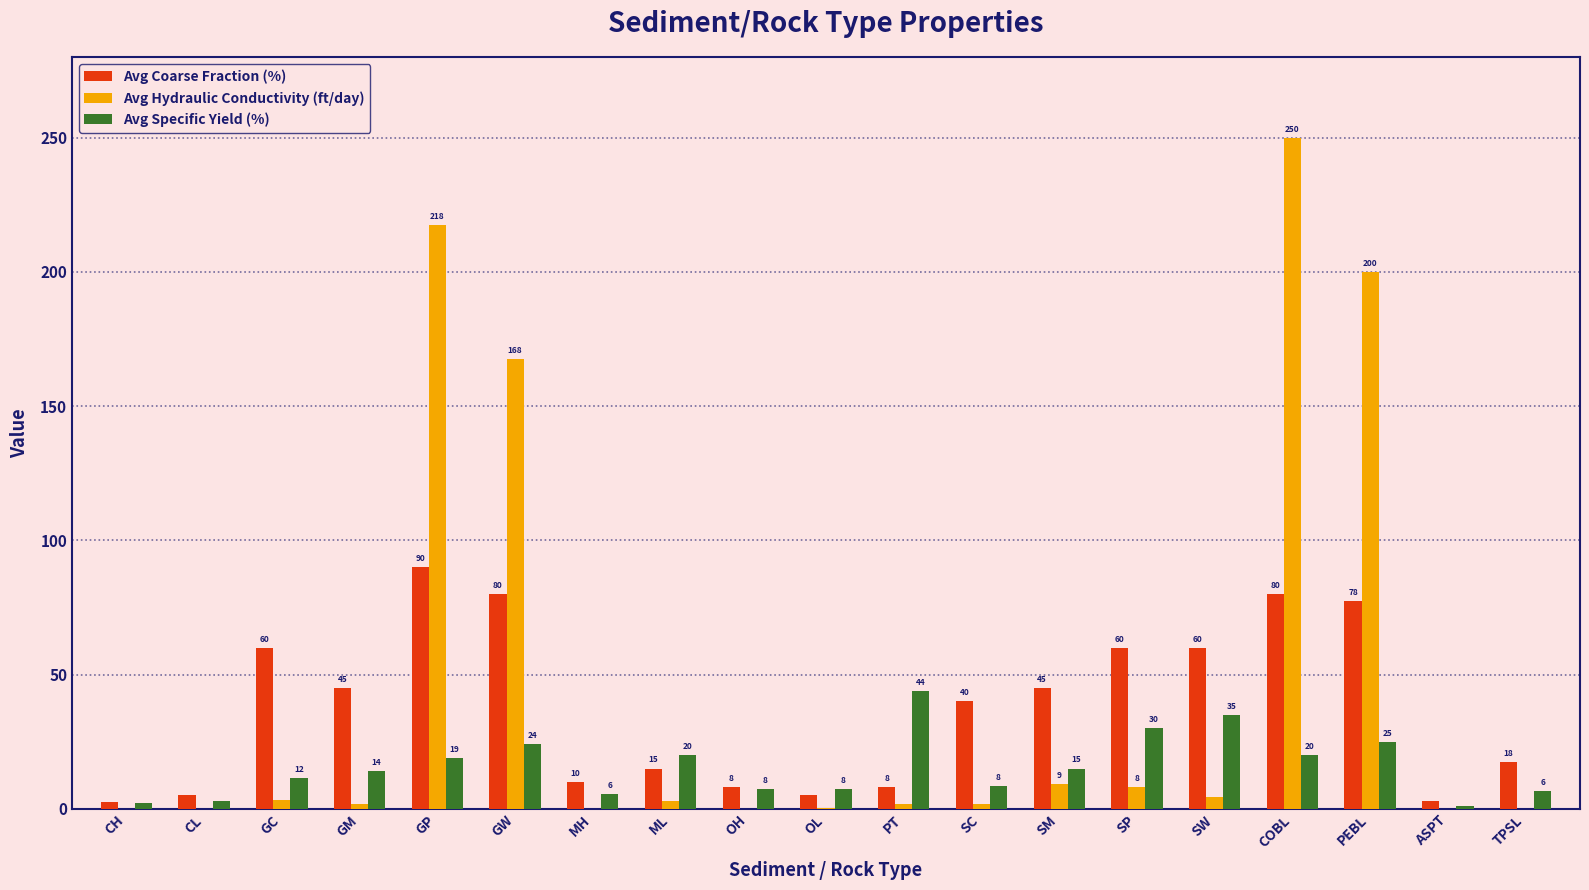

True or false: Avg Specific Yield (%) has a value of 9.1 at GP.

False